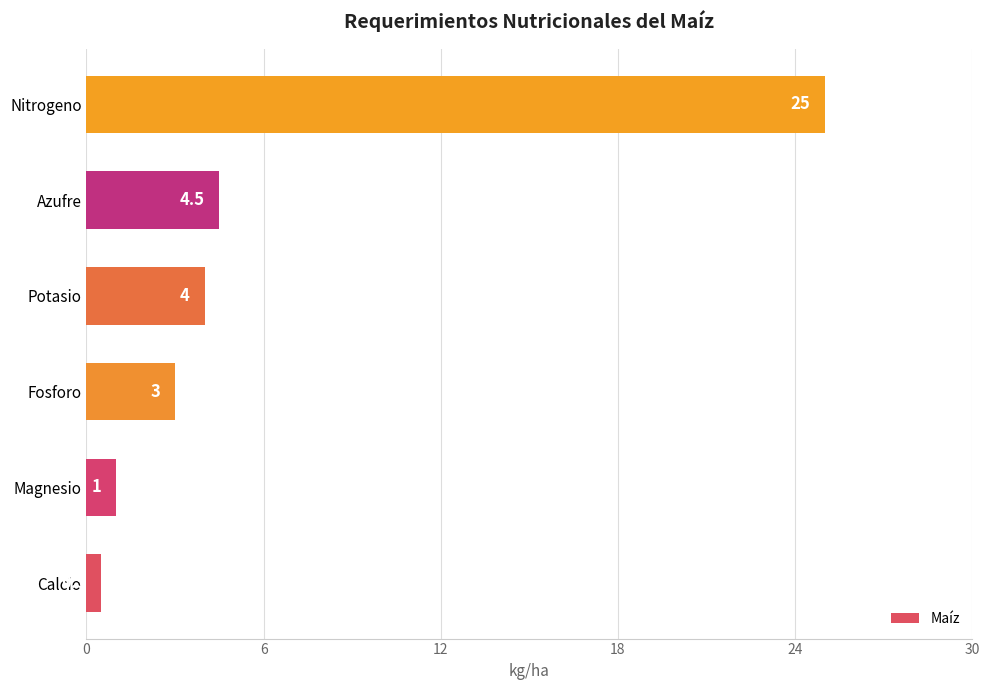

Reading bottom to top, what are all the values shown in this chart?

Calcio=0.5	Magnesio=1.0	Fosforo=3.0	Potasio=4.0	Azufre=4.5	Nitrogeno=25.0